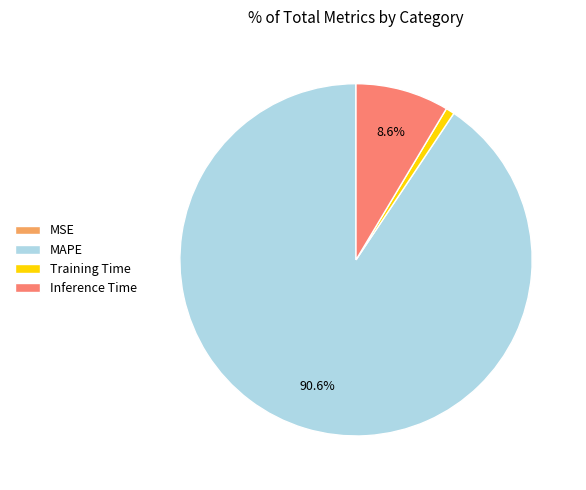

To the nearest percent, what is the difference between the Inference Time and MAPE slice percentages?

82%